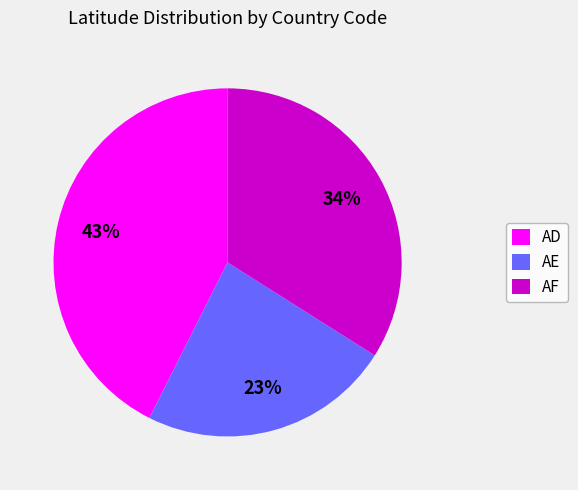

Do AD and AF together represent more than half of the pie?

Yes